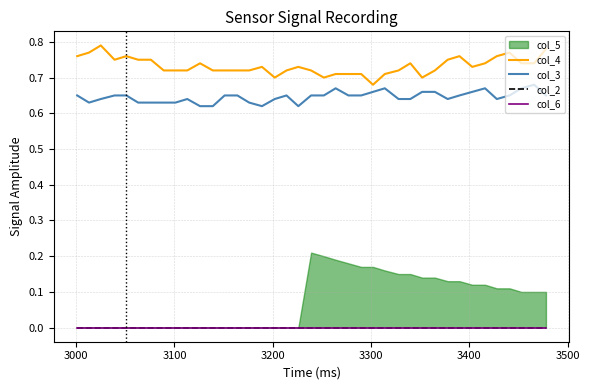

True or false: col_3 and col_4 intersect in this chart.

False